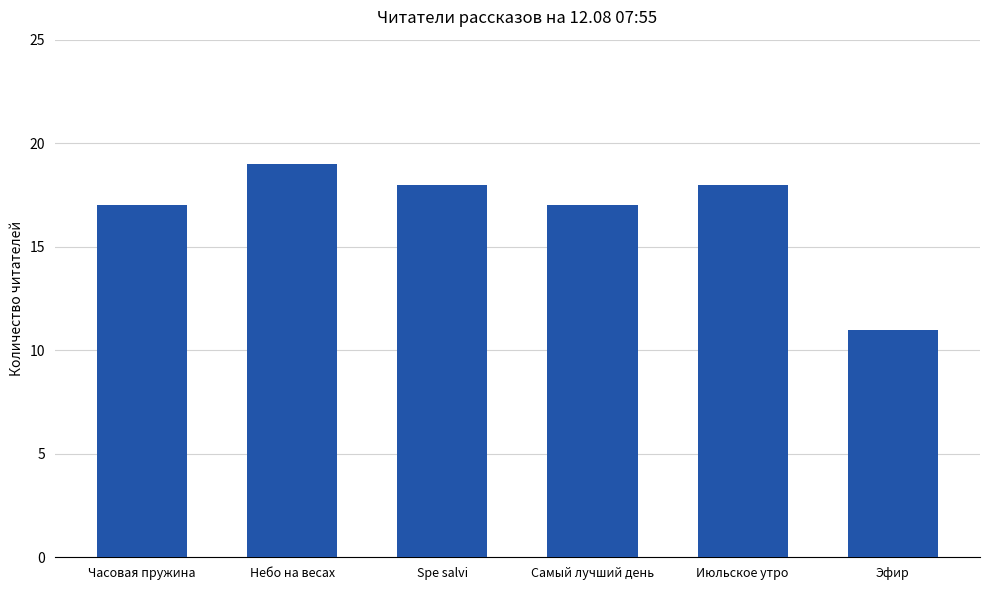

What is the change in value from Самый лучший день to Эфир?

-6